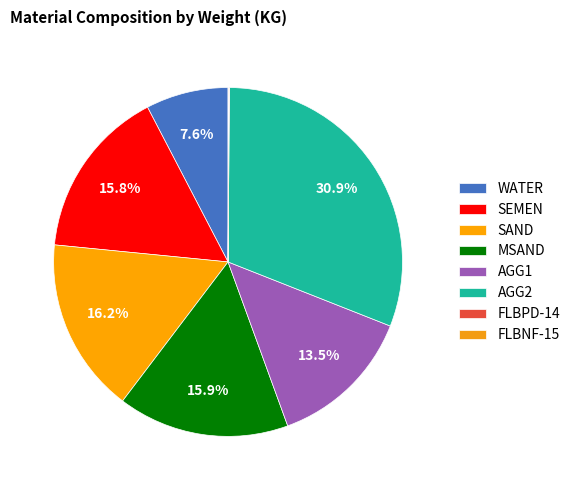

Count the number of slices in the pie.

8